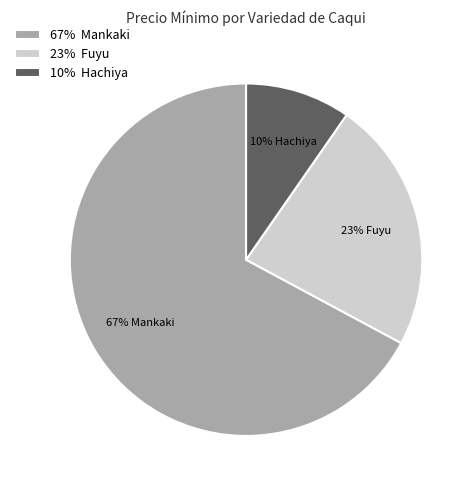

Does any single category account for the majority?

Yes